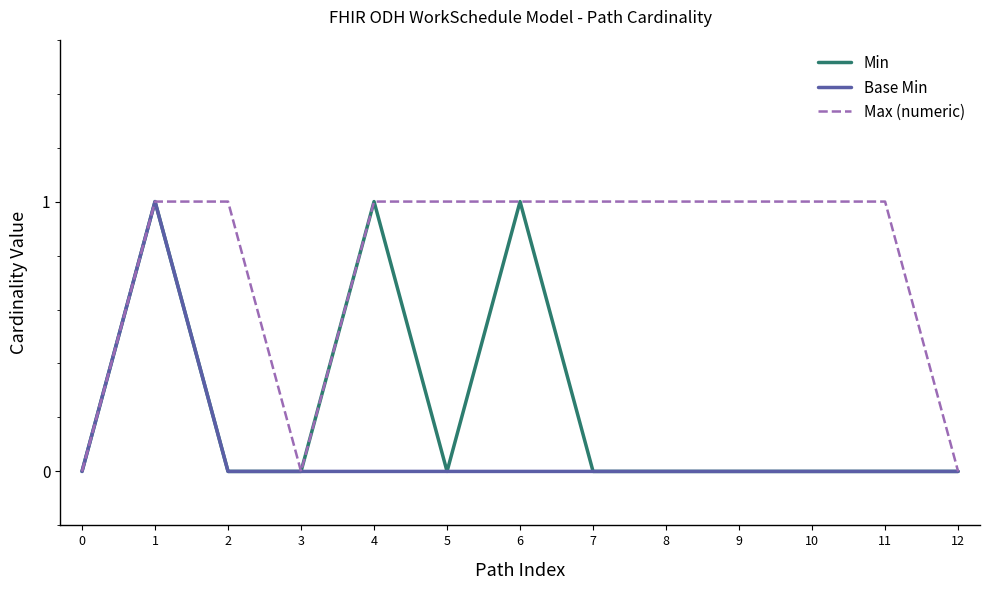

How many lines are shown in the chart?

3